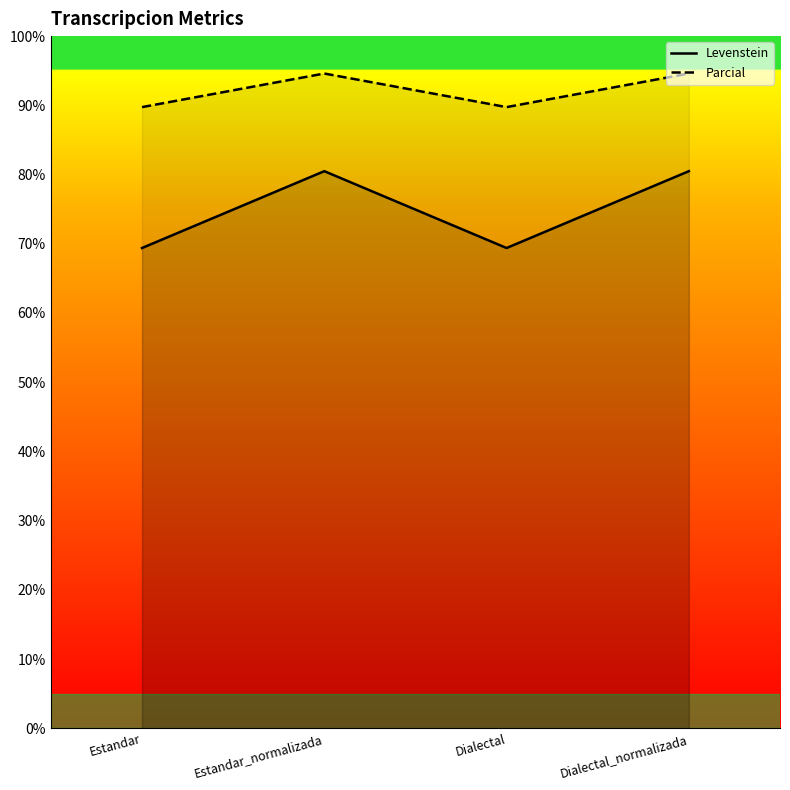

Reading left to right, transcribe all the data shown in this chart.

Levenstein: 69.4	80.5	69.4	80.5
Parcial: 89.7	94.6	89.7	94.6